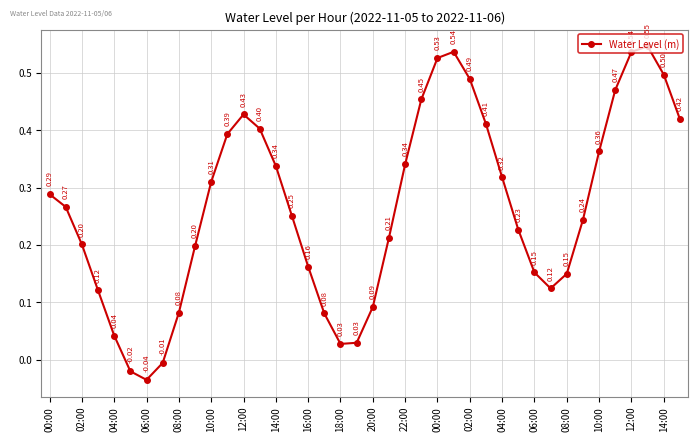

What is the difference between the maximum and second lowest values?

0.6